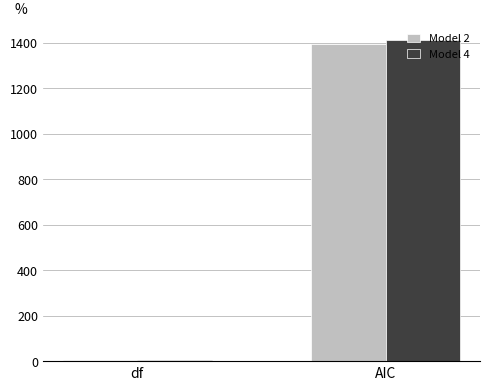

Which series changed the most between df and AIC?

Model 4